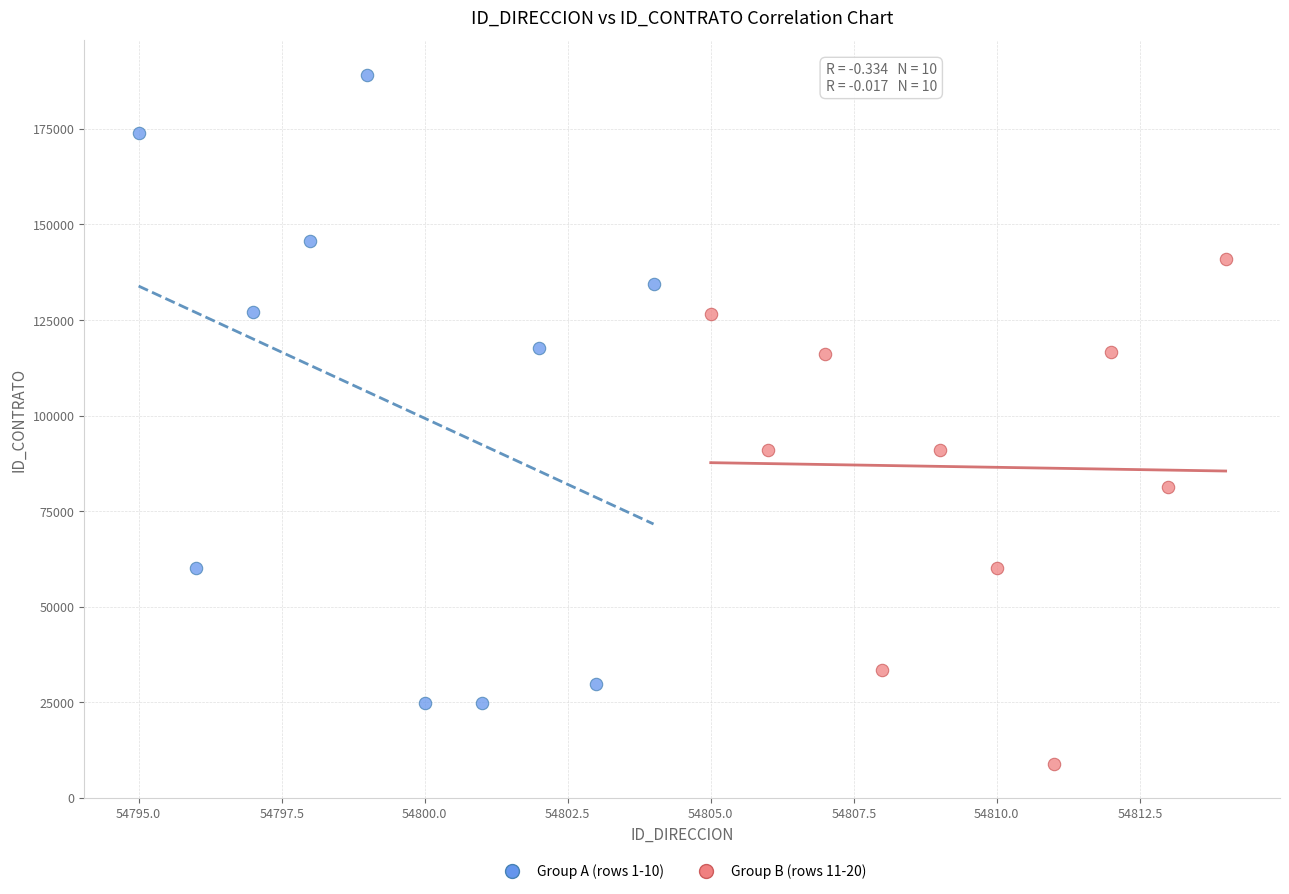

Which series has the widest spread of Y values?

Group A (rows 1-10)